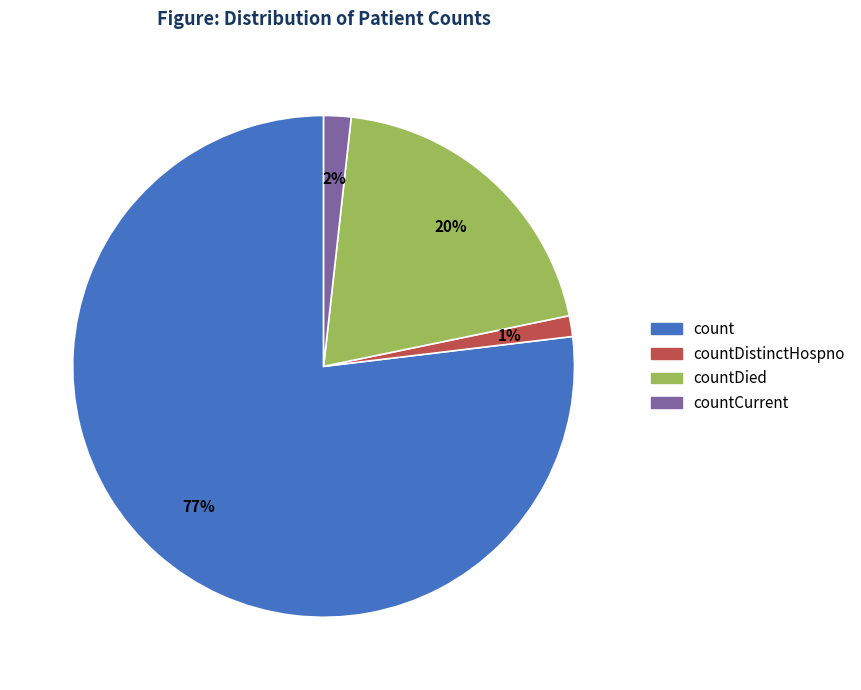

Is there any slice that represents more than half of the pie?

Yes